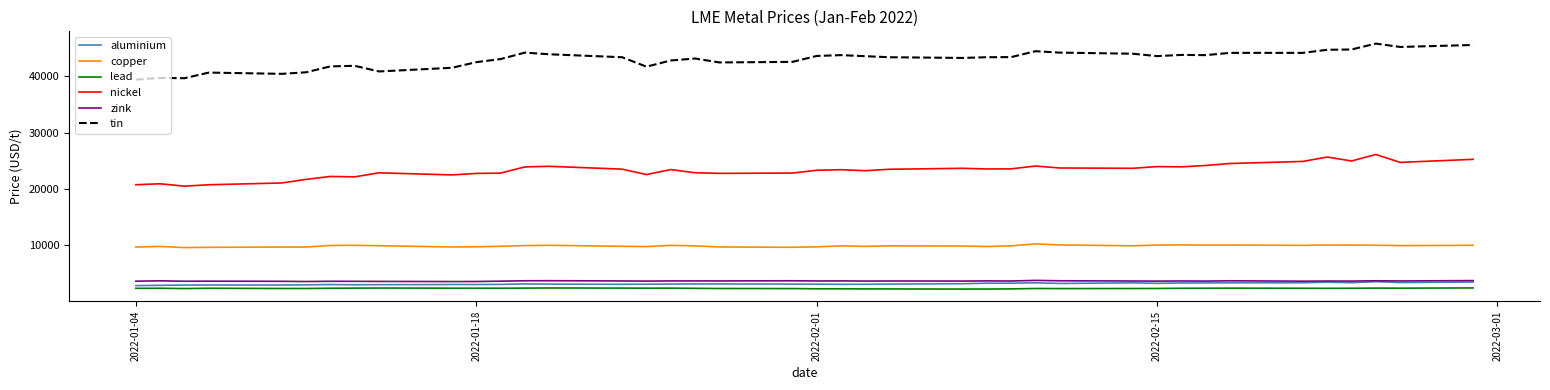

What is the greatest value displayed?

45795.0